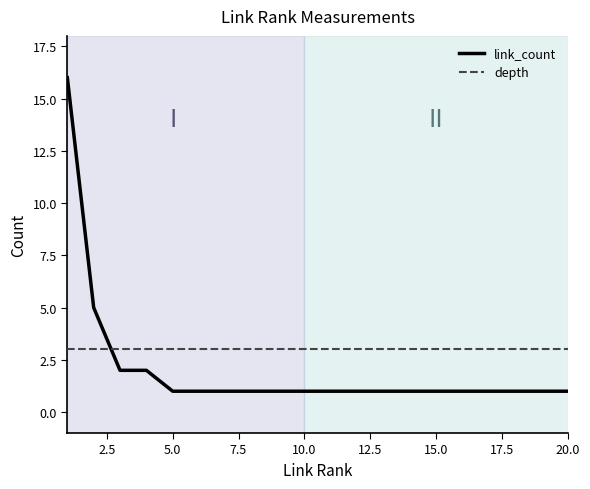

After their last crossing, which series has the higher values: link_count or depth?

depth